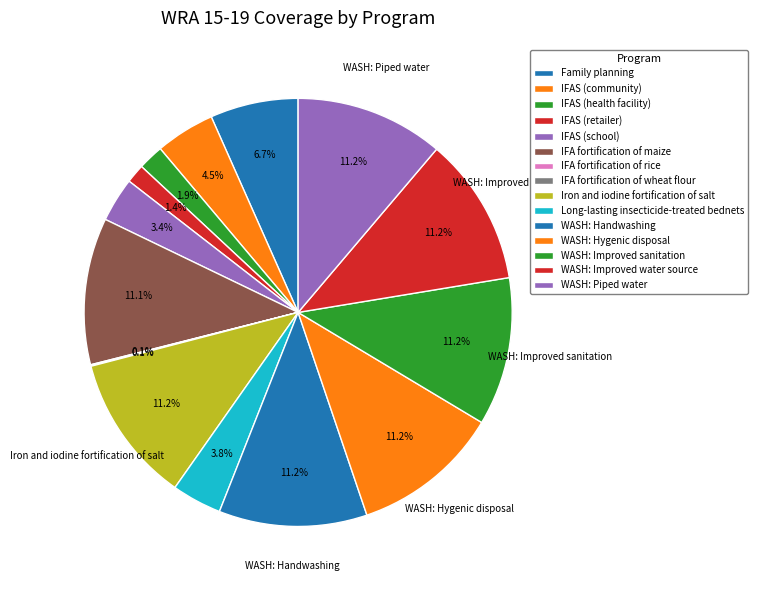

What percentage is the IFA fortification of maize slice, to the nearest percent?

11%